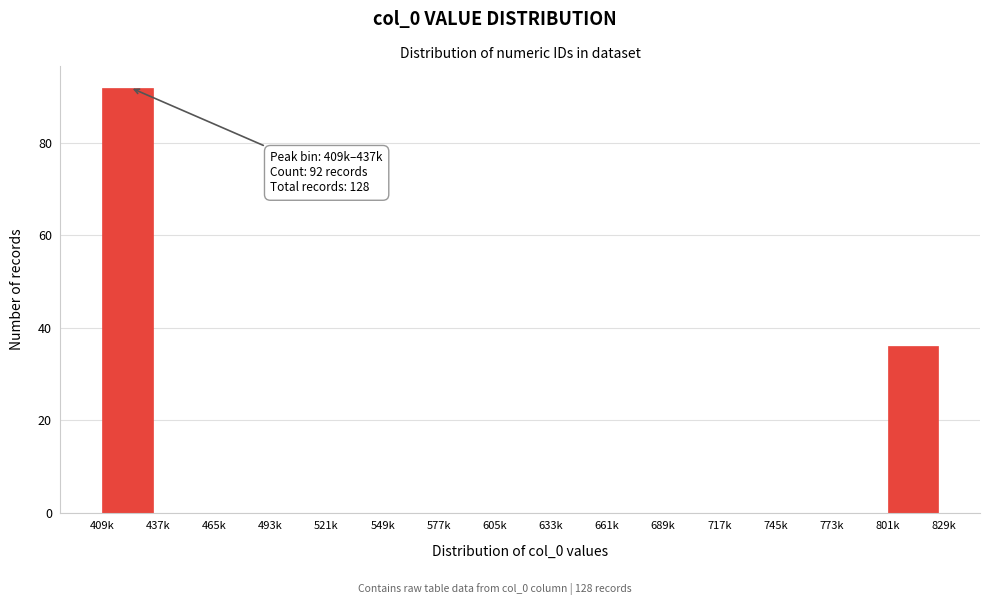

Reading left to right, transcribe all the data shown in this chart.

409k=92	437k=0	465k=0	493k=0	521k=0	549k=0	577k=0	605k=0	633k=0	661k=0	689k=0	717k=0	745k=0	773k=0	801k=36